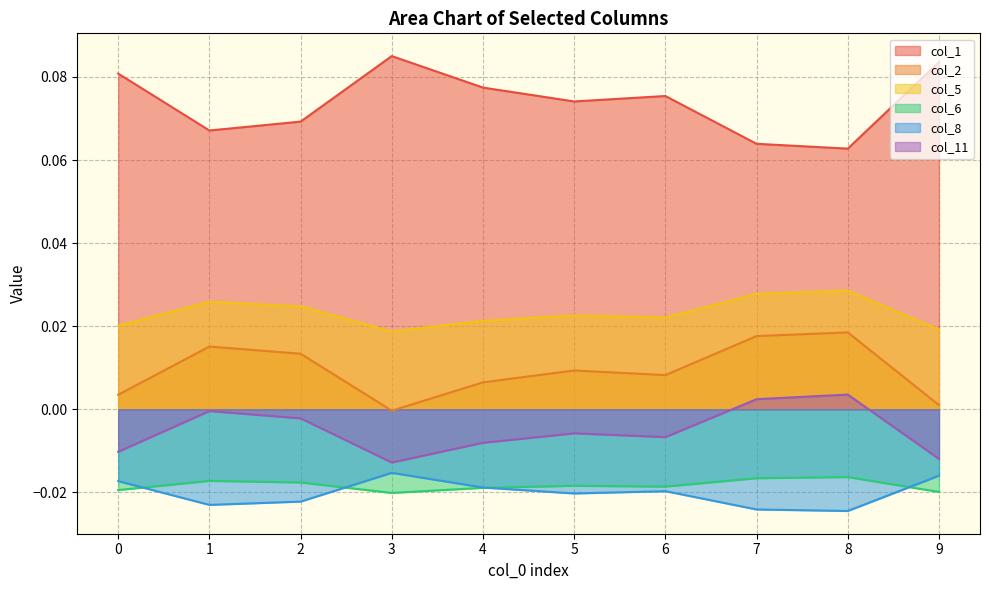

Does the chart display data point markers on the line(s)?

No